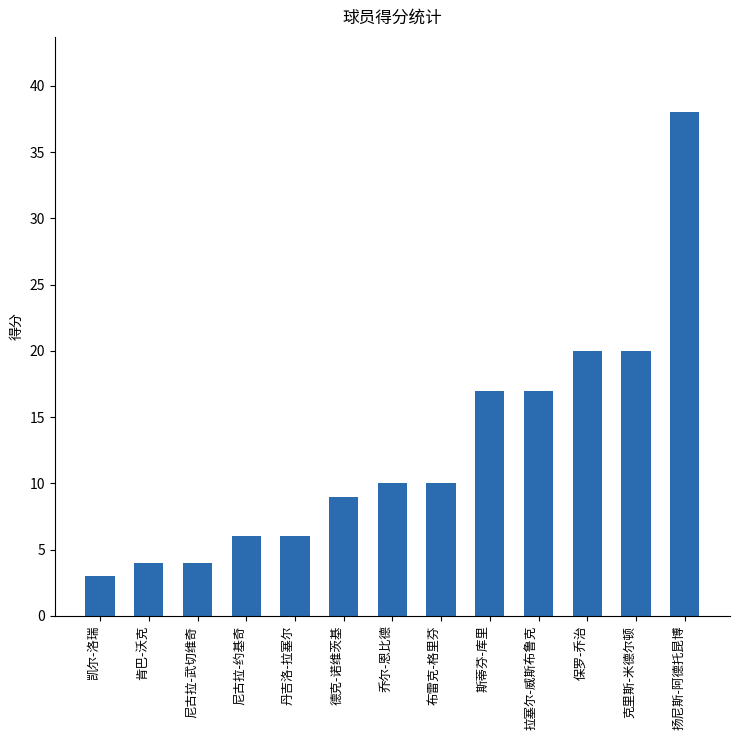

The value at 乔尔-恩比德 is 10. True or false?

True